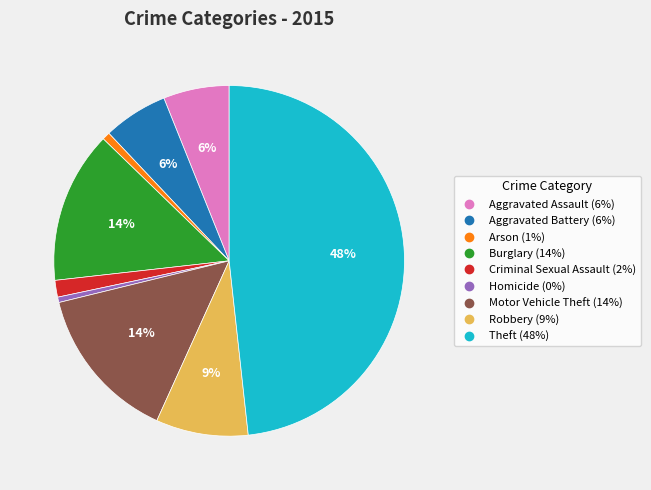

To the nearest percent, what is the average slice percentage?

11%